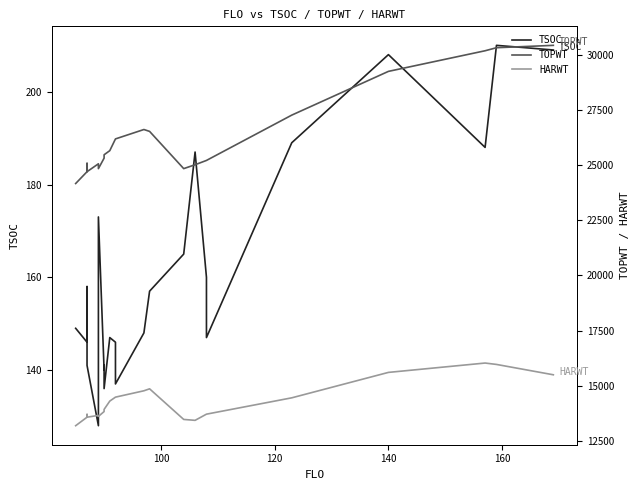

How many categories are shown in the chart?

24